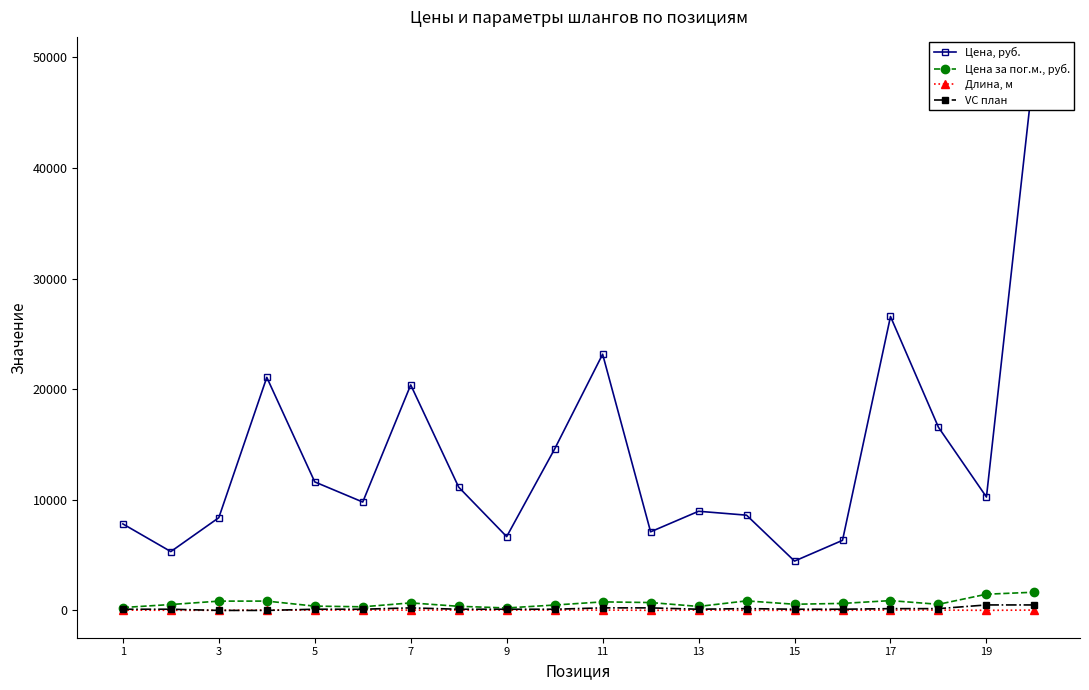

True or false: Длина, м has more than 1 points higher than both neighbors.

False